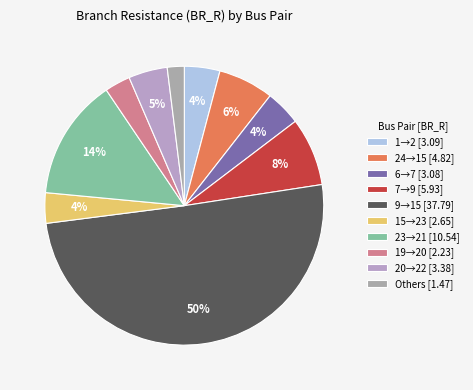

Which category has the smallest portion of the pie?

Others [1.47]